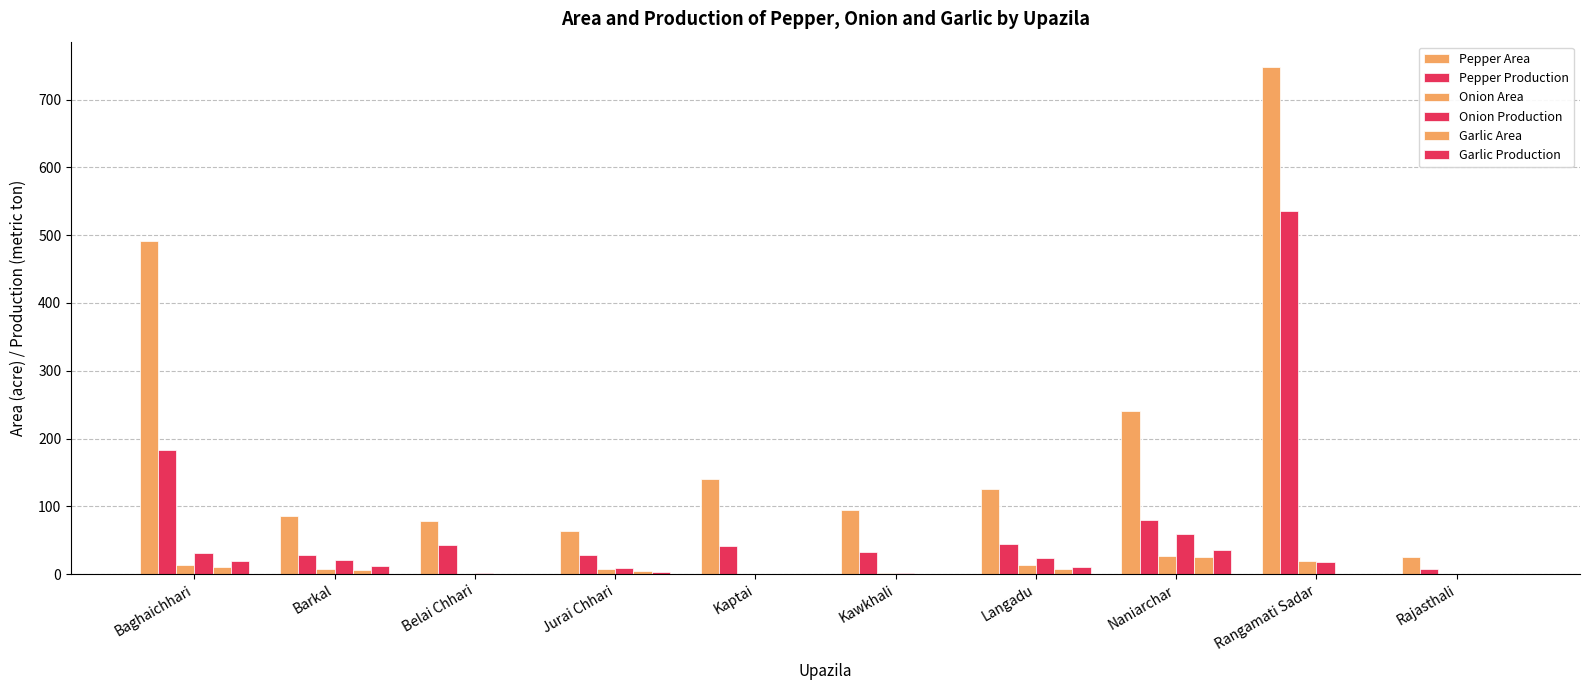

What is the maximum value for Pepper Production?

535